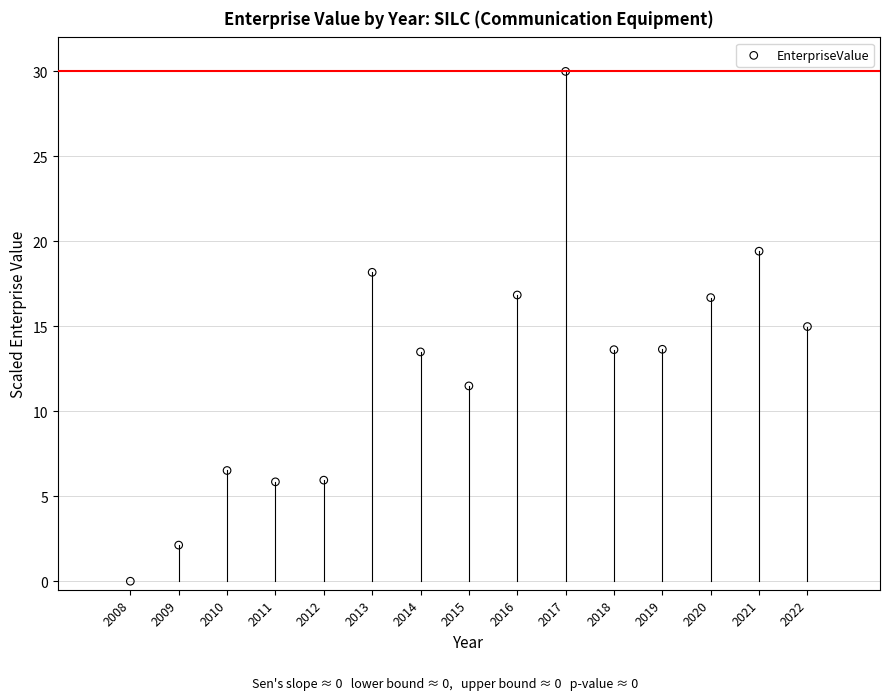

What is the range of X values (max minus min)?

14.0